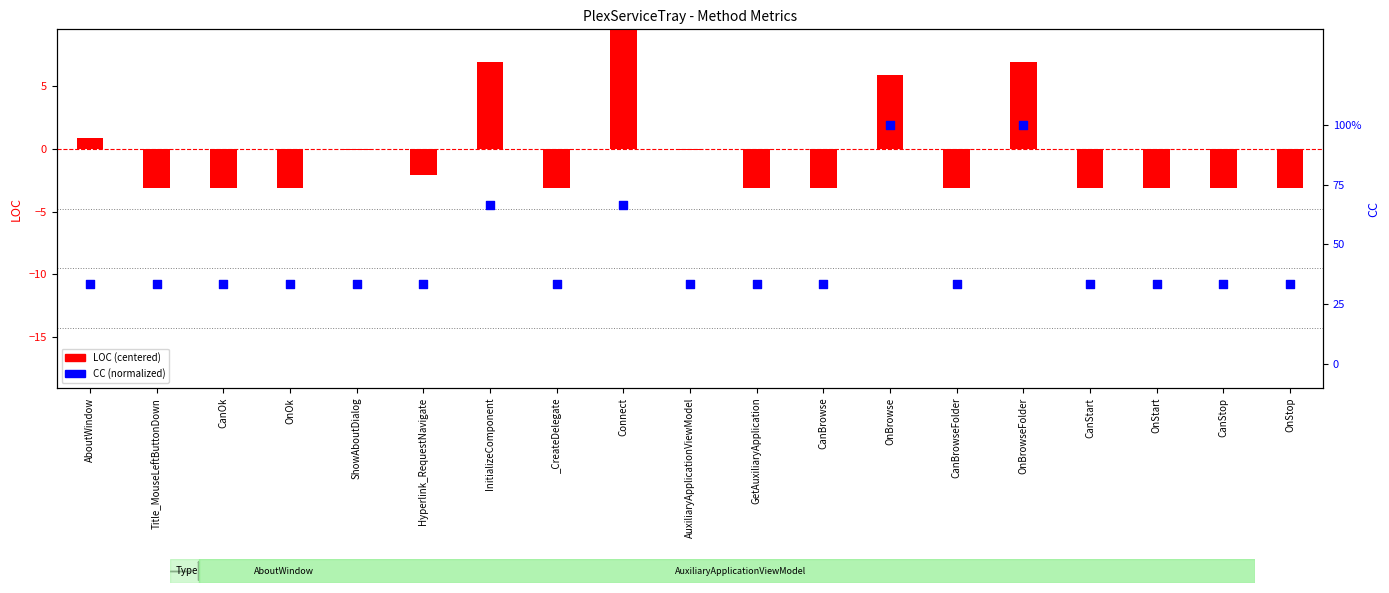

Which series has the widest spread of Y values?

LOC (centered)